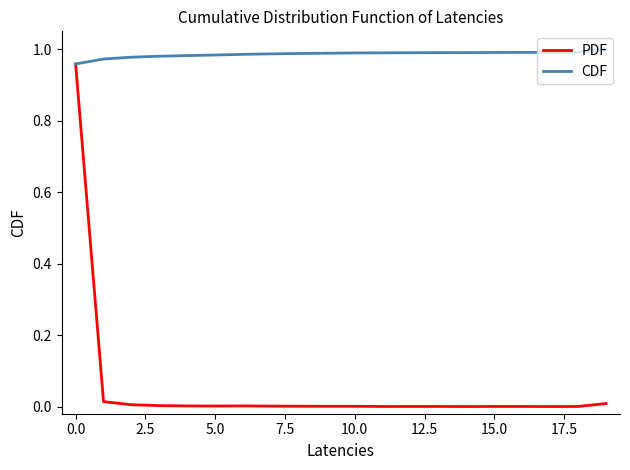

Which series has the widest spread of values?

PDF